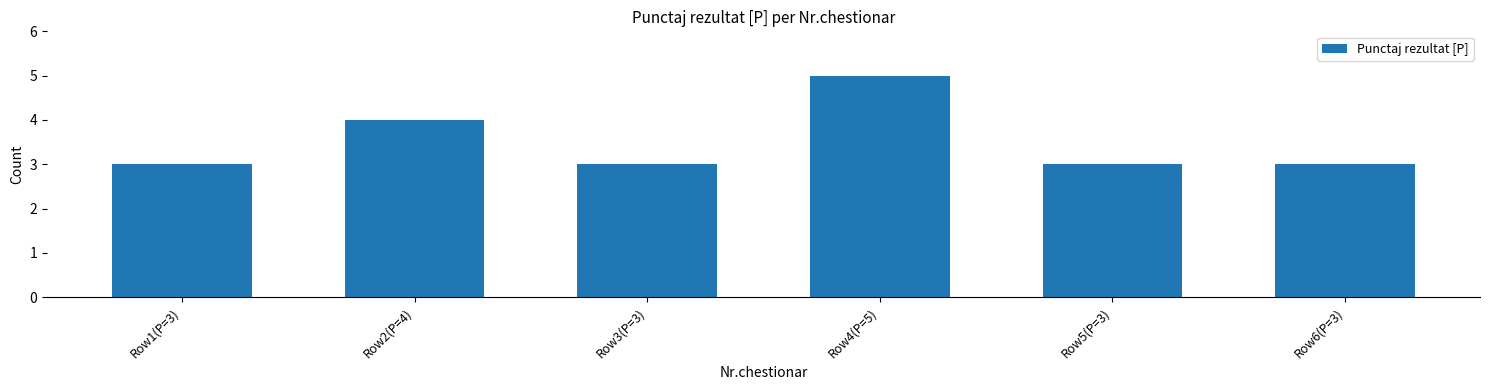

What is the maximum value shown in the chart?

5